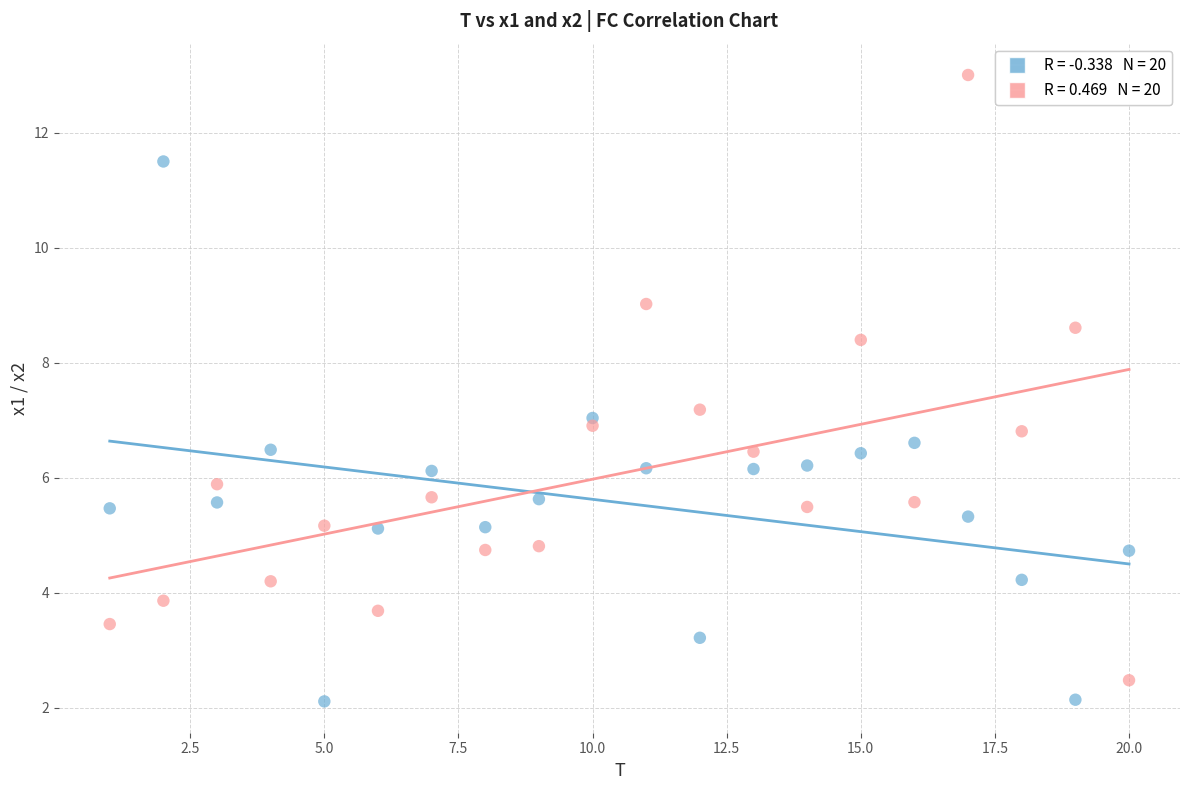

Across all data points, what is the range of X values (max minus min)?

19.0